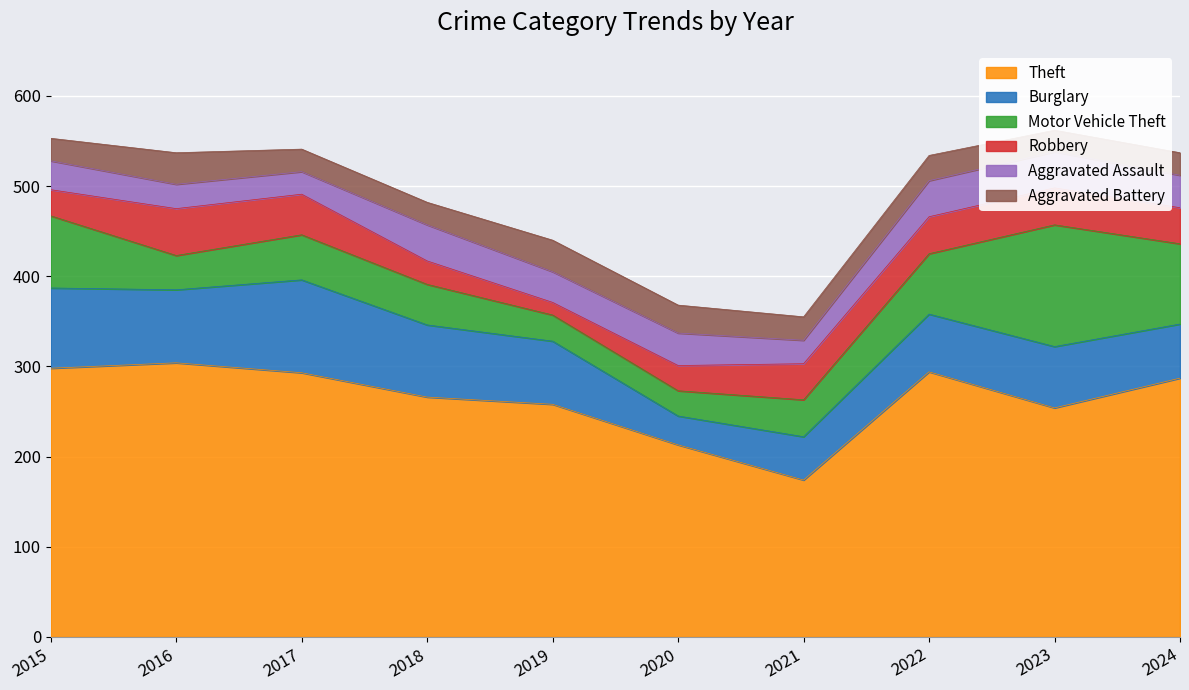

Rank the series at 2024 from highest to lowest value.

Theft, Motor Vehicle Theft, Burglary, Robbery, Aggravated Assault, Aggravated Battery